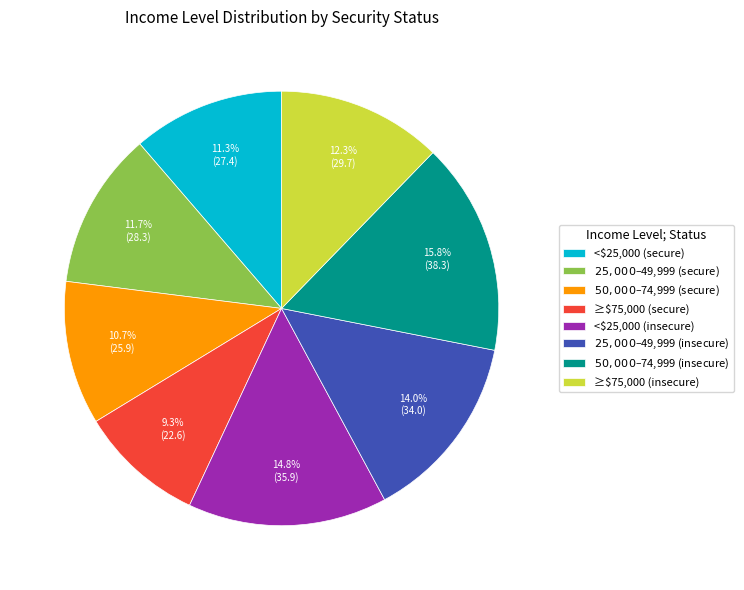

Which slice is the largest?

$50,000–$74,999 (insecure)